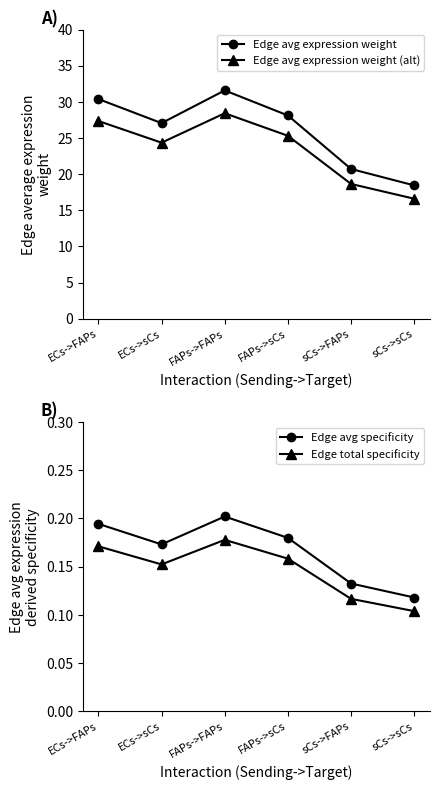

Which category has the lowest value across all series?

sCs->sCs